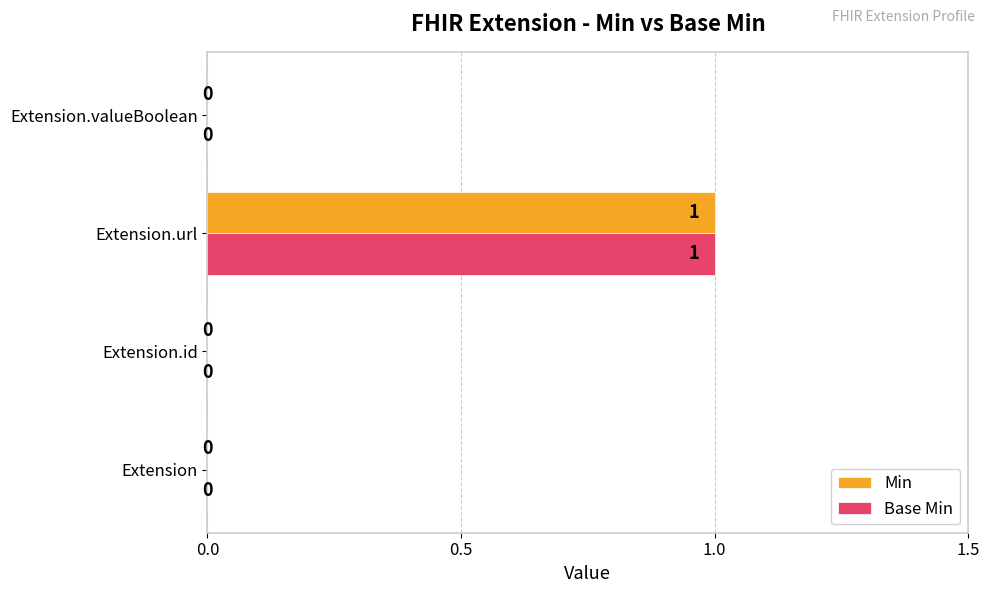

The Base Min series shows 0 at Extension. True or false?

True